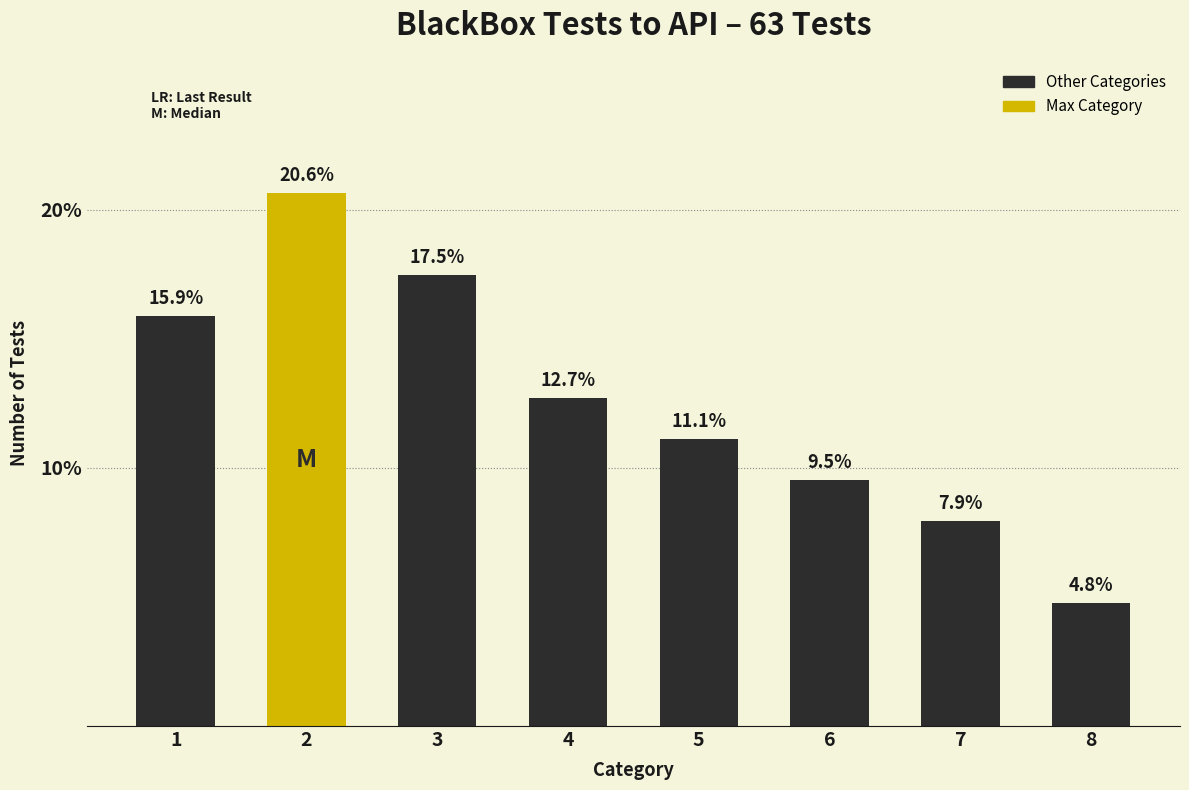

Reading right to left, extract all data points from this chart.

4.8	7.9	9.5	11.1	12.7	17.5	20.6	15.9